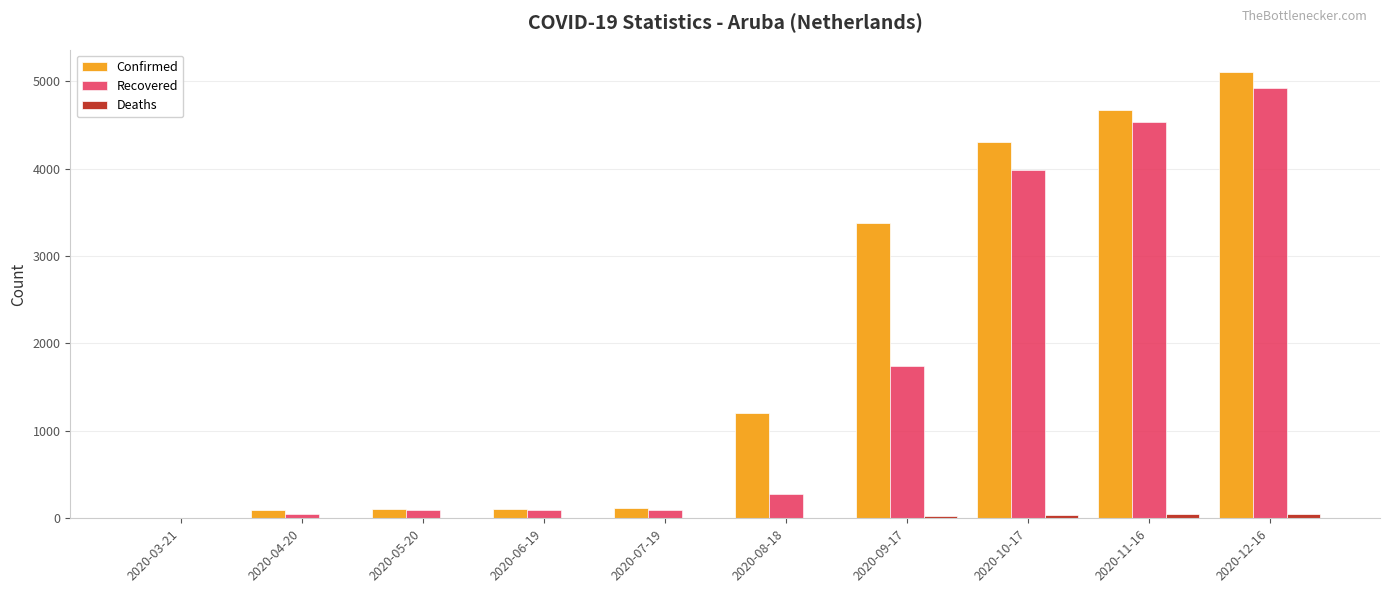

Which series changed the most between 2020-05-20 and 2020-10-17?

Confirmed